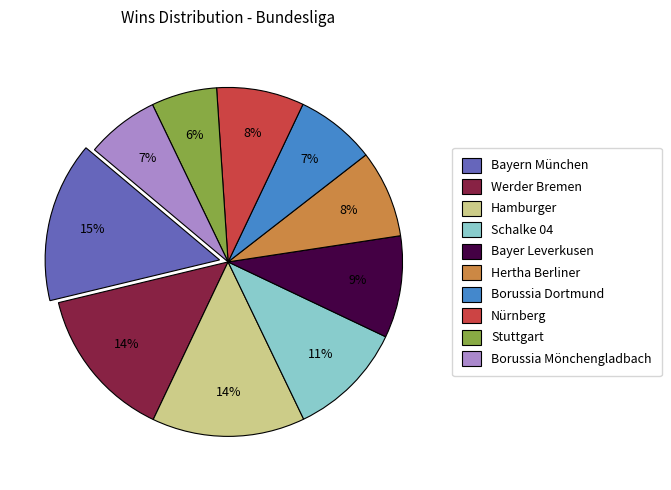

Combined, do Borussia Dortmund and Werder Bremen account for over 50%?

No